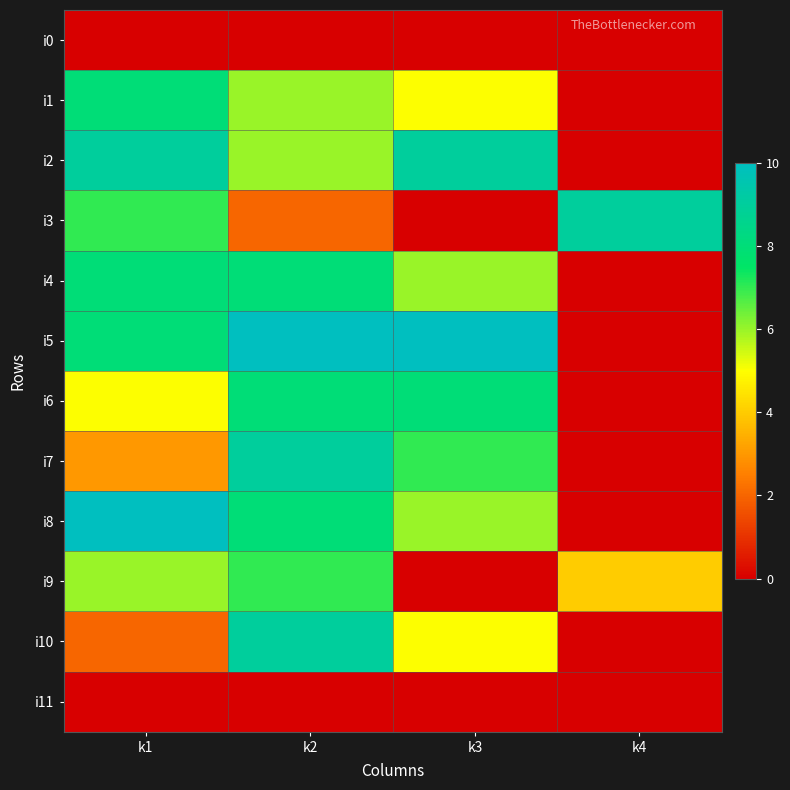

What is the difference between the highest and lowest values at k1?

10